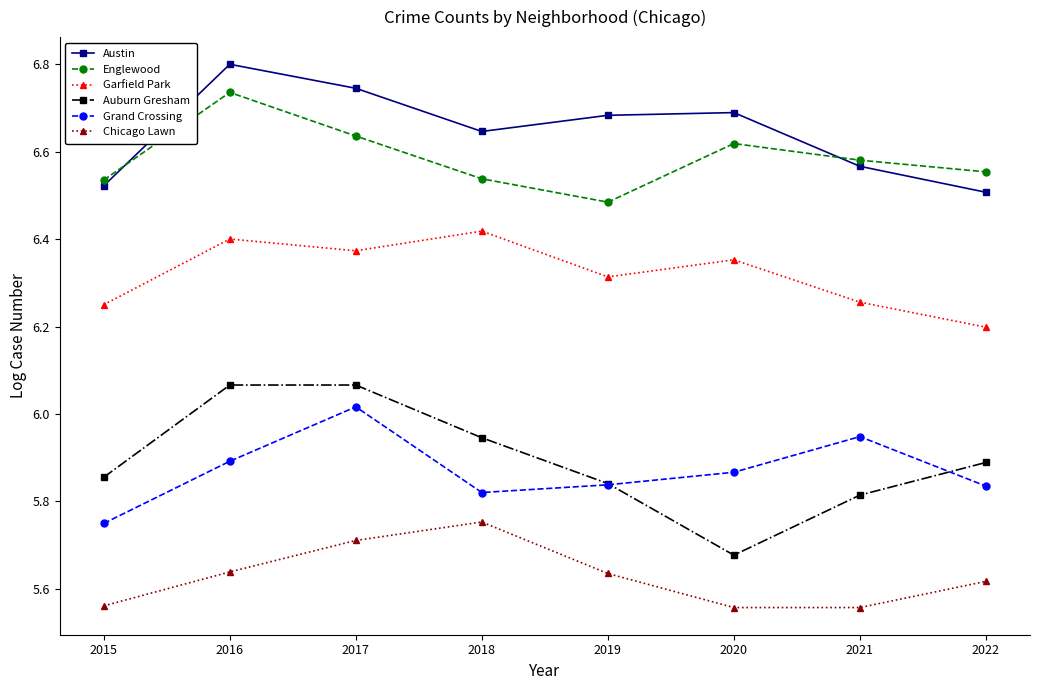

Where is Auburn Gresham nearest to the value 5?

2020